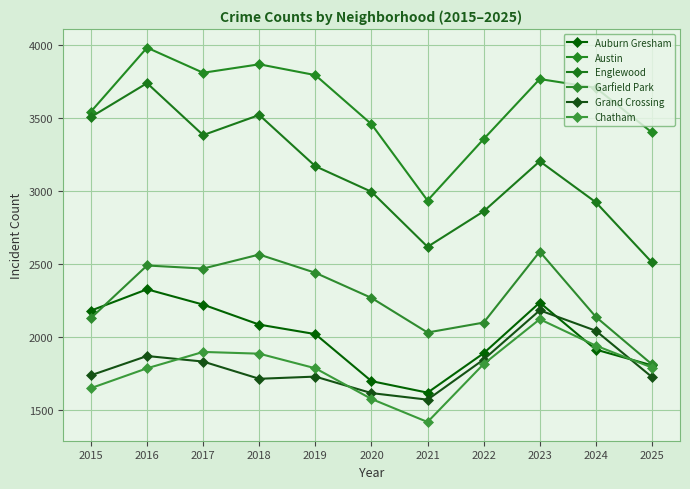

Reading left to right, extract all data points from this chart.

Auburn Gresham: 2015=2182	2016=2328	2017=2223	2018=2086	2019=2021	2020=1699	2021=1620	2022=1890	2023=2237	2024=1915	2025=1807
Austin: 2015=3545	2016=3983	2017=3811	2018=3869	2019=3795	2020=3459	2021=2936	2022=3357	2023=3768	2024=3708	2025=3402
Englewood: 2015=3508	2016=3740	2017=3384	2018=3522	2019=3171	2020=2996	2021=2619	2022=2862	2023=3205	2024=2924	2025=2512
Garfield Park: 2015=2131	2016=2491	2017=2470	2018=2566	2019=2441	2020=2269	2021=2032	2022=2100	2023=2586	2024=2139	2025=1814
Grand Crossing: 2015=1739	2016=1871	2017=1833	2018=1715	2019=1730	2020=1617	2021=1572	2022=1847	2023=2184	2024=2044	2025=1727
Chatham: 2015=1651	2016=1787	2017=1899	2018=1887	2019=1787	2020=1577	2021=1419	2022=1816	2023=2123	2024=1942	2025=1792